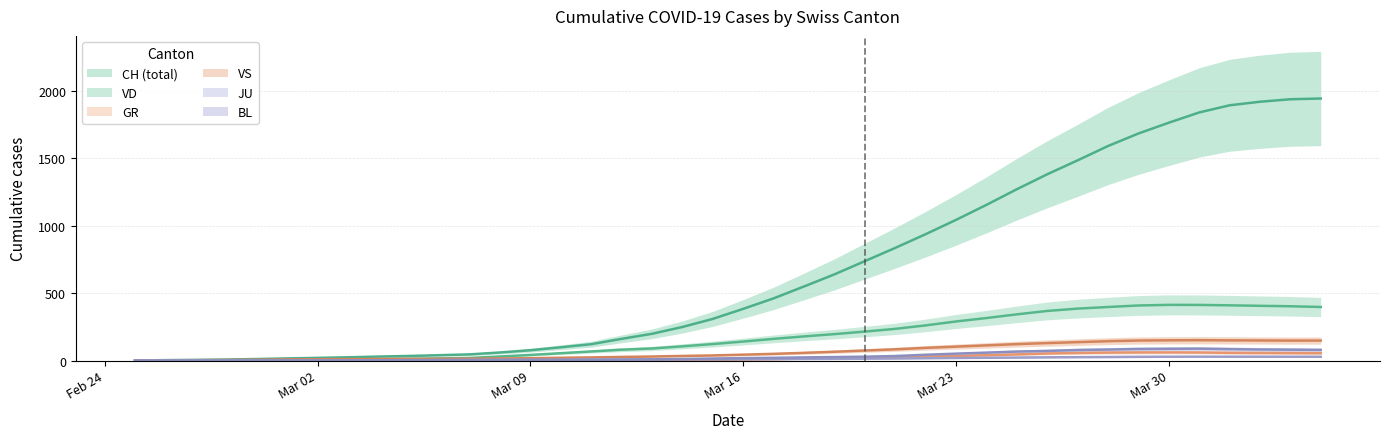

True or false: CH and VD cross at least once.

False